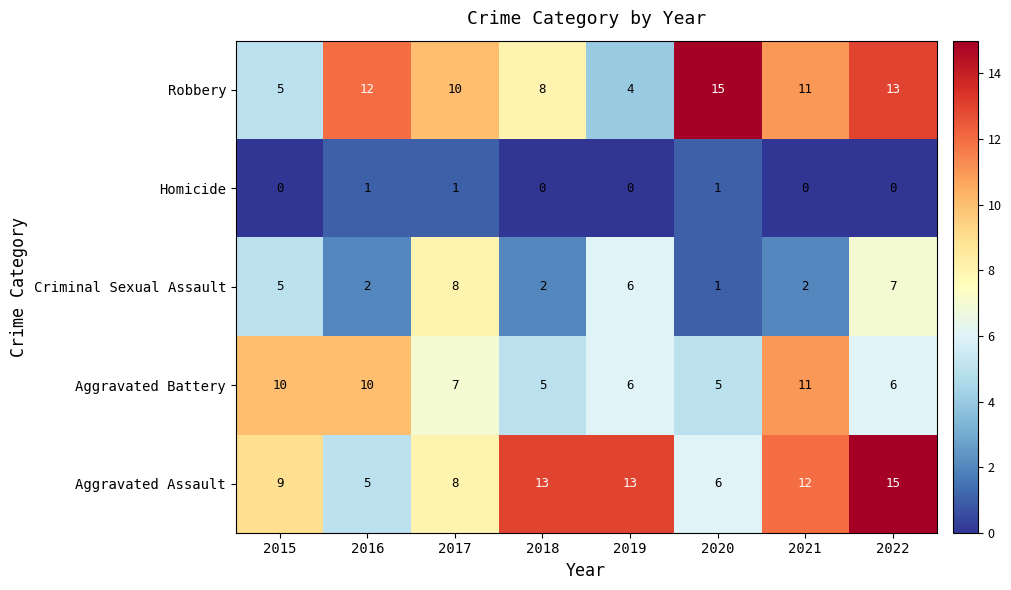

What is the difference between the highest and lowest values at 2019?

13